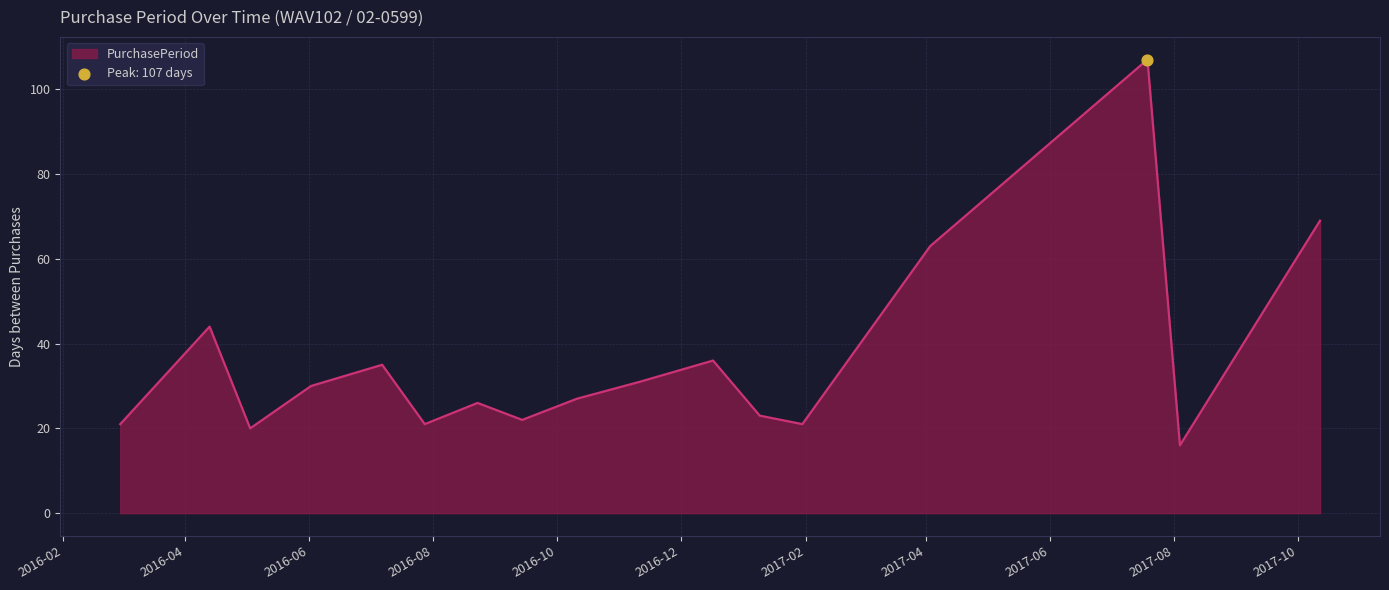

What is the minimum value shown in the chart?

16